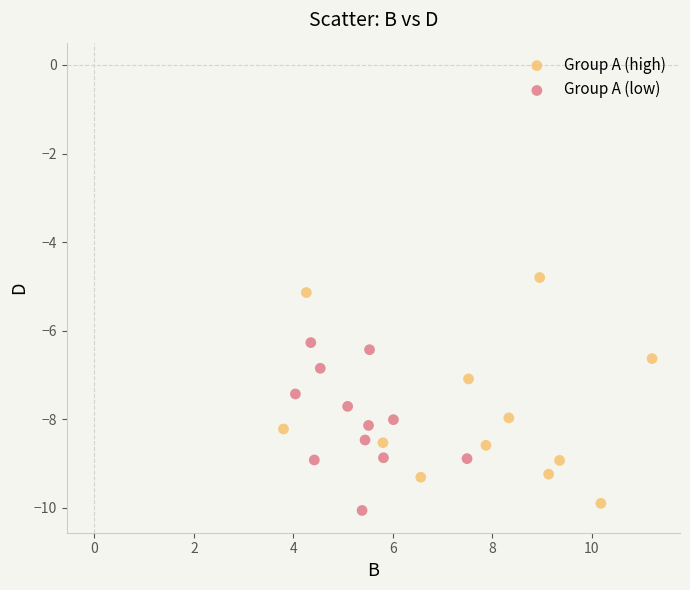

Which series contains the lowest Y value?

Group A (low)